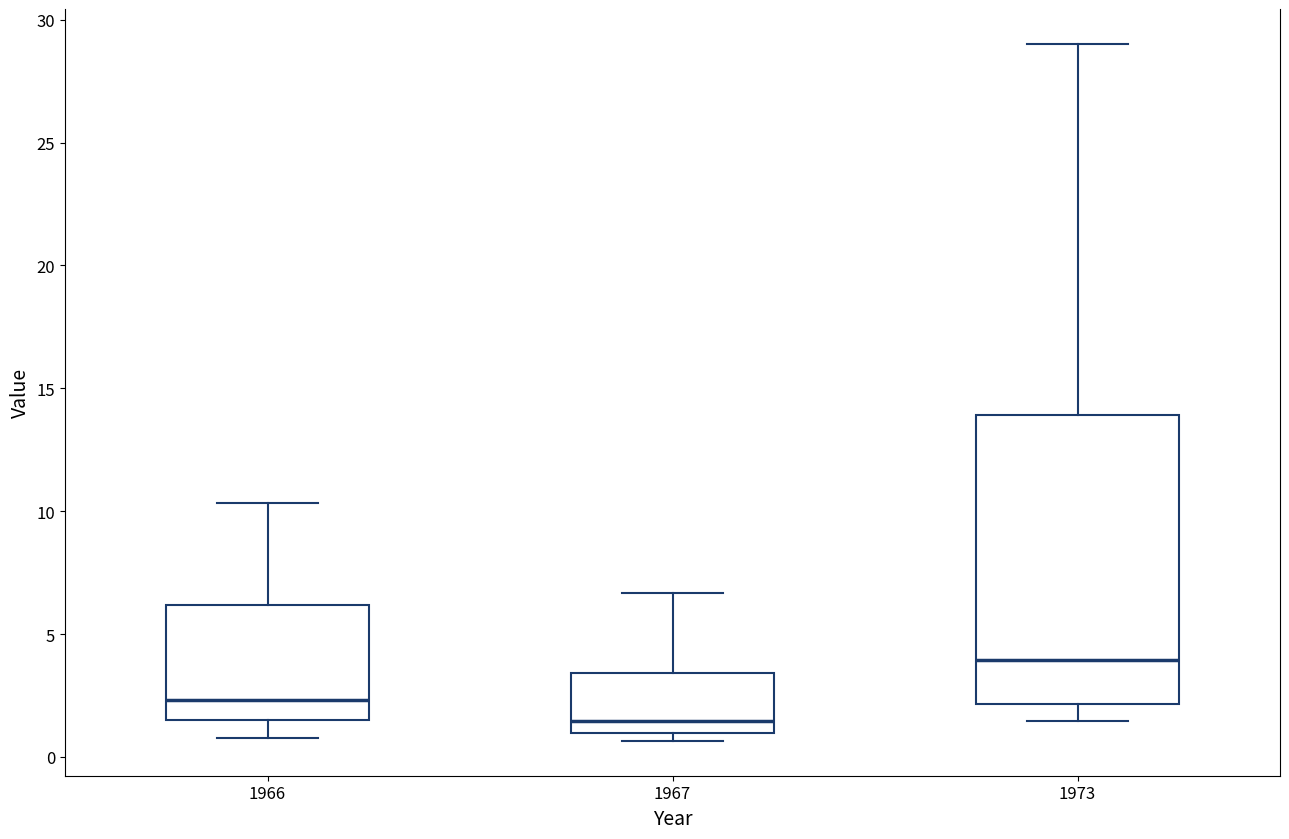

Which box has the lowest median line?

1967